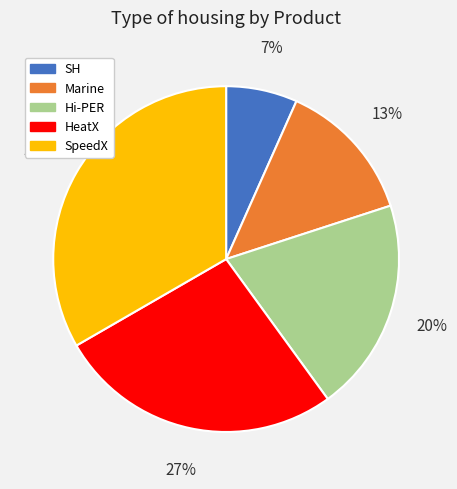

Is SpeedX the majority of the pie?

No